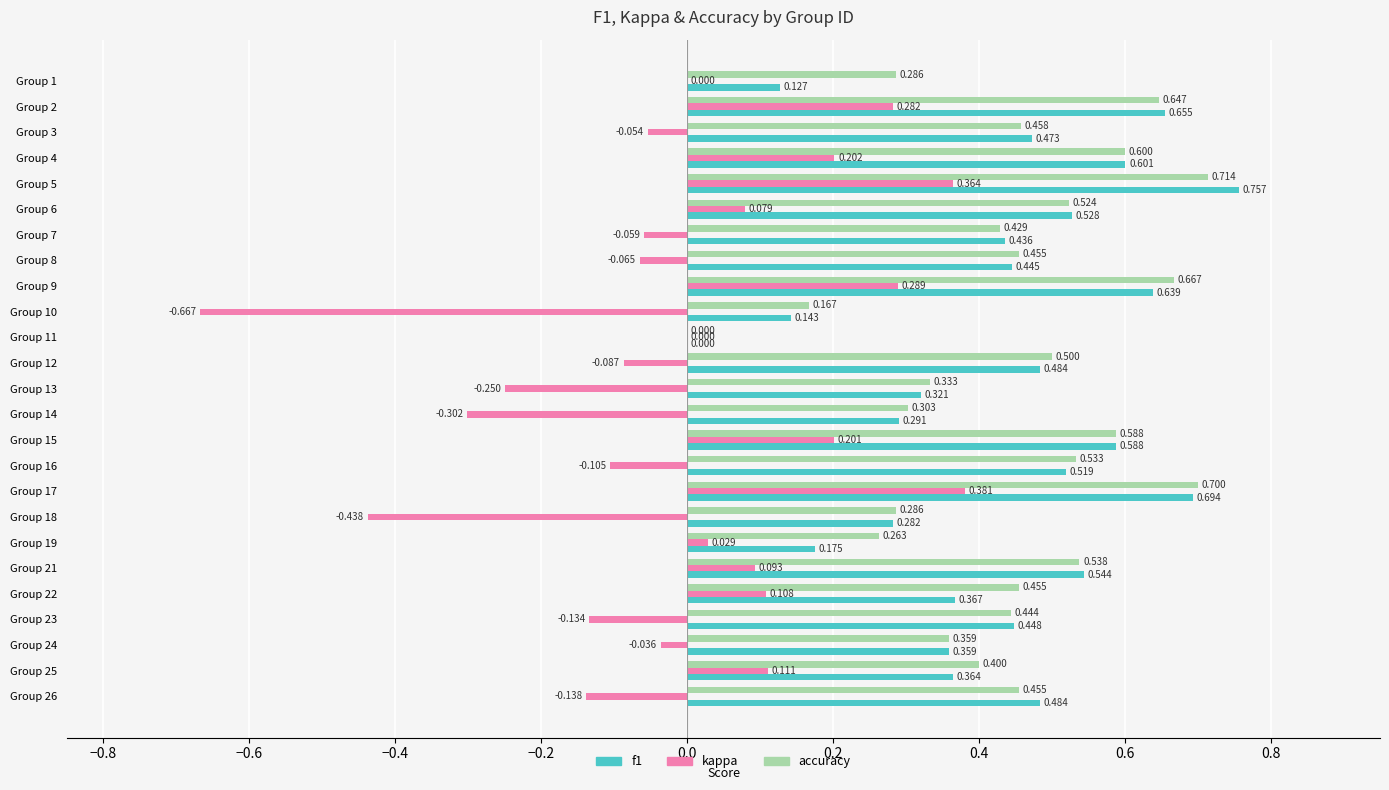

How many values in the f1 series exceed 0?

24